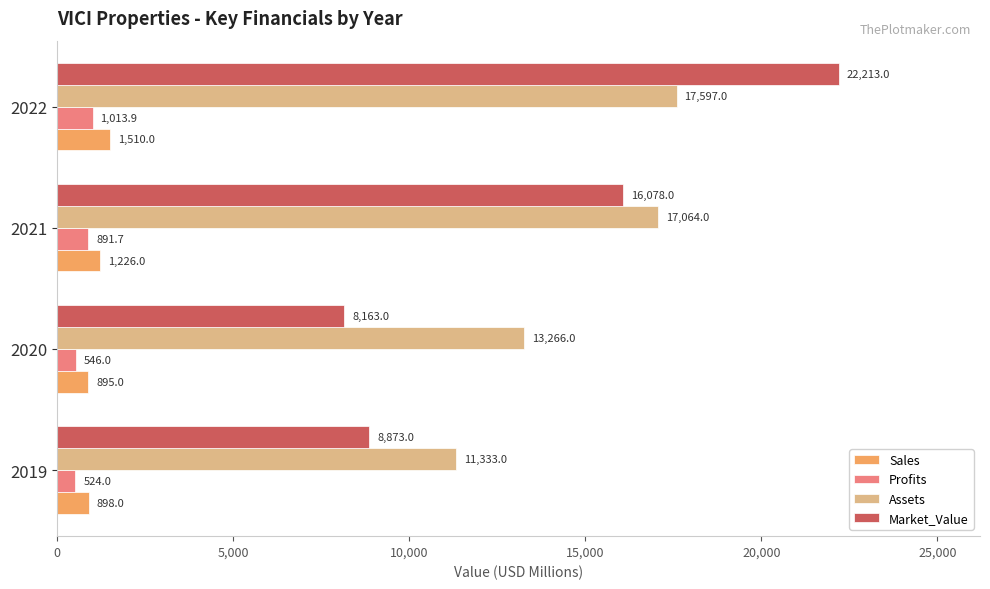

At how many categories does at least one series exceed 9594?

4